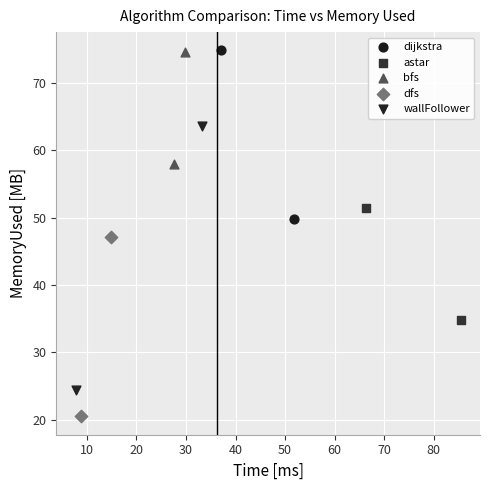

Which series has the largest Y range (max minus min)?

wallFollower